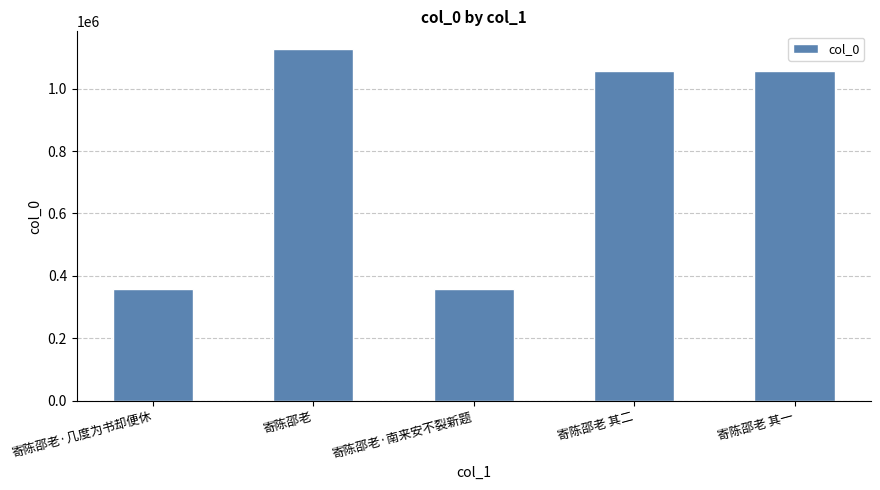

How many bars are there in total?

5